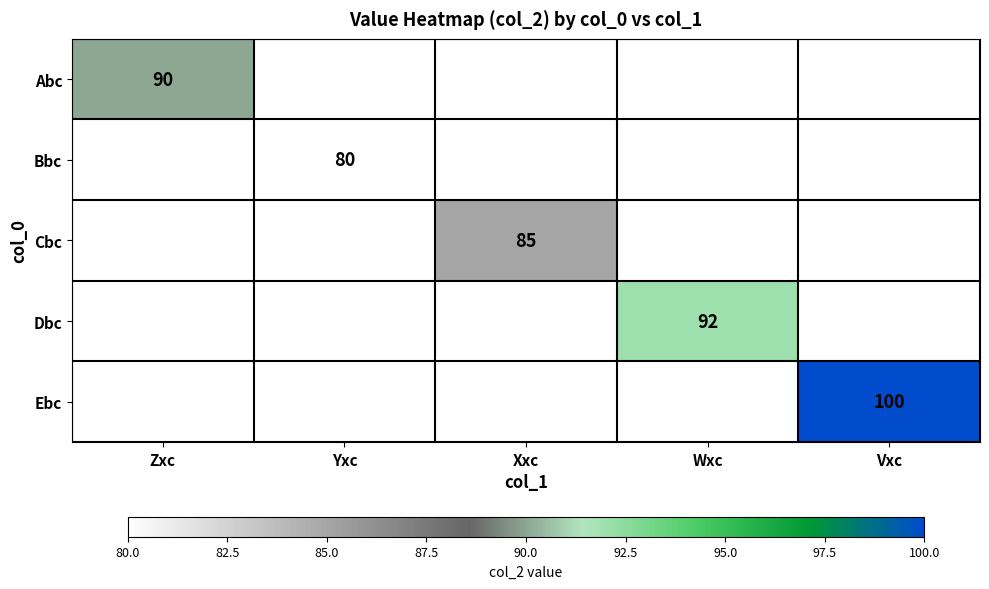

Is it true that Bbc equals 80 at Yxc?

True